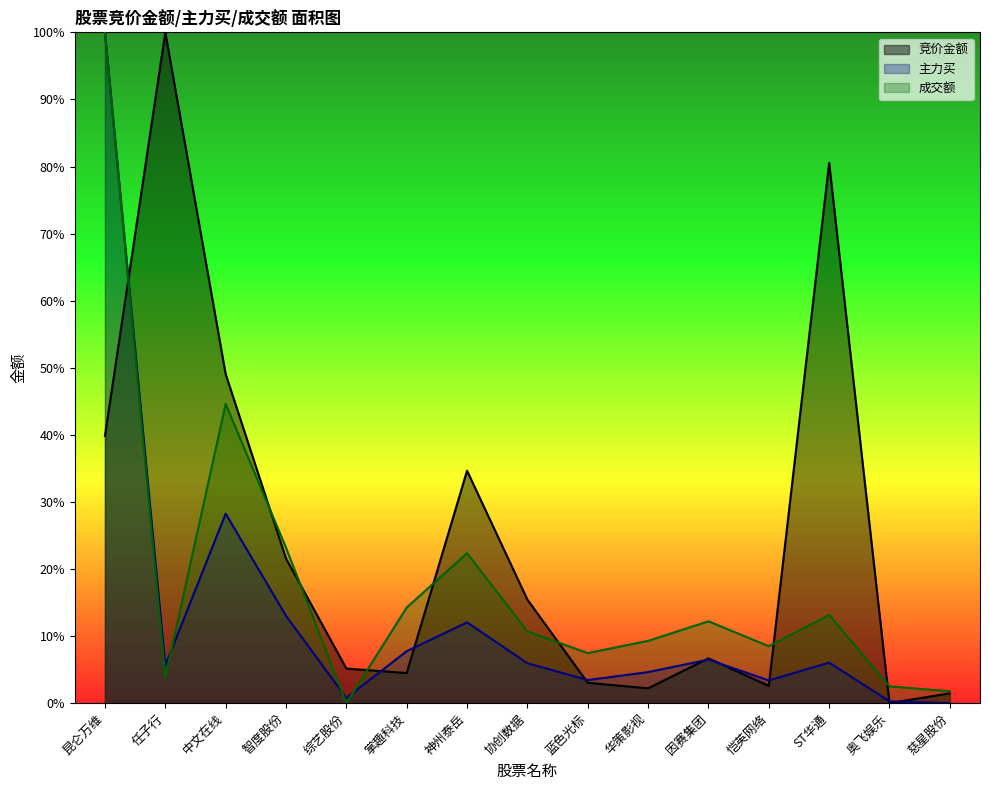

How many distinct data groups are displayed?

3